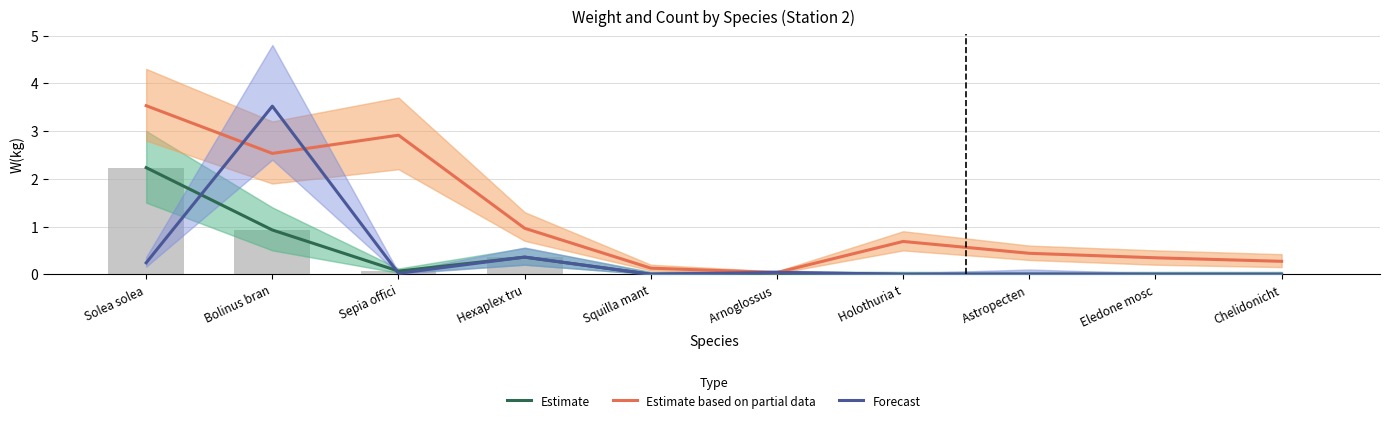

What is the maximum value shown in the chart?

3.5